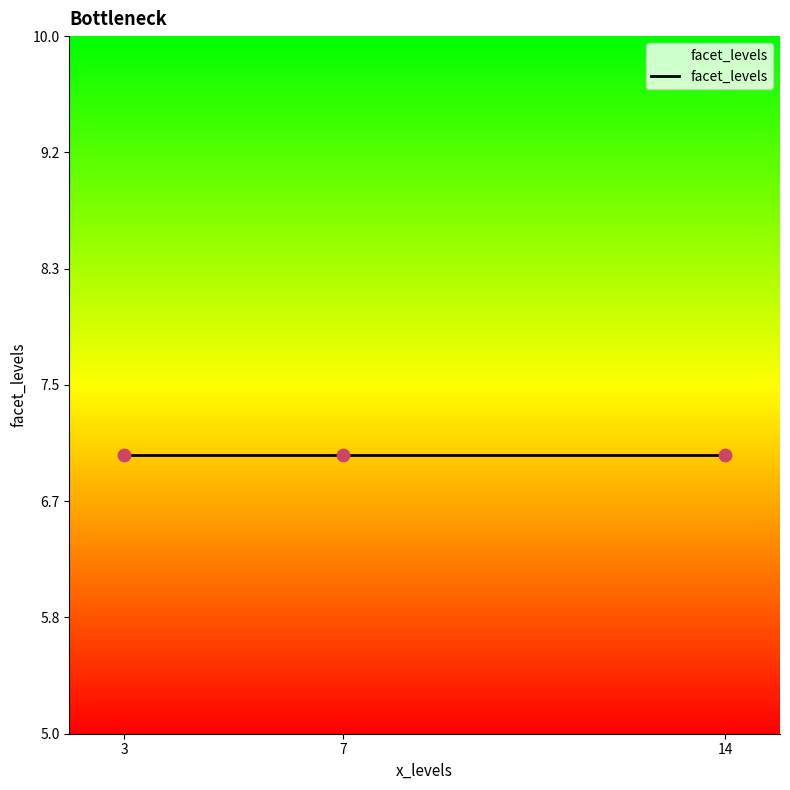

What is the ratio of the value at 3 to the value at 14?

1.0